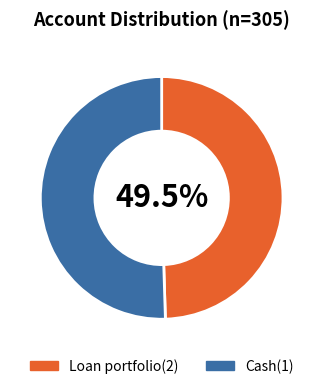

True or false: Cash(1) accounts for 65% of the total.

False